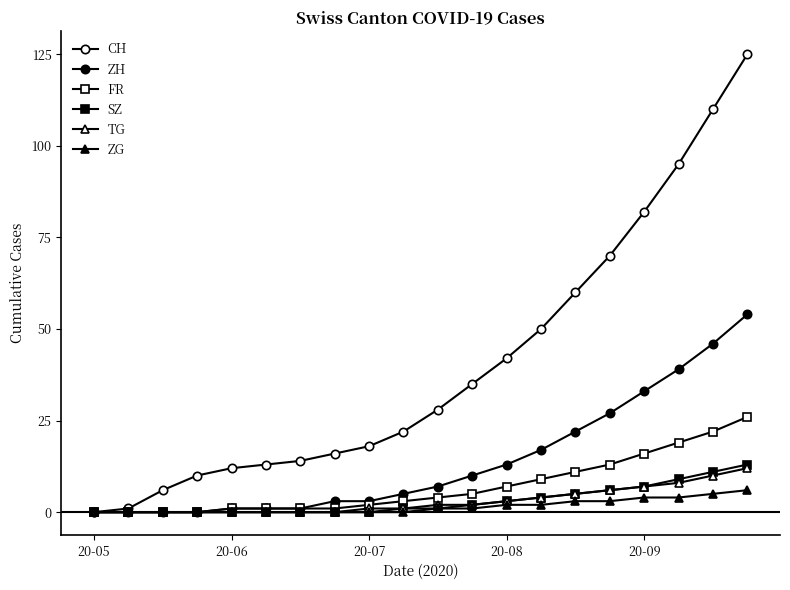

Reading left to right, list all the values displayed in this chart.

CH: 0	1	6	10	12	13	14	16	18	22	28	35	42	50	60	70	82	95	110	125
ZH: 0	0	0	0	1	1	1	3	3	5	7	10	13	17	22	27	33	39	46	54
FR: 0	0	0	0	1	1	1	1	2	3	4	5	7	9	11	13	16	19	22	26
SZ: 0	0	0	0	0	0	0	0	0	1	1	2	3	4	5	6	7	9	11	13
TG: 0	0	0	0	0	0	0	0	1	1	2	2	3	4	5	6	7	8	10	12
ZG: 0	0	0	0	0	0	0	0	0	0	1	1	2	2	3	3	4	4	5	6